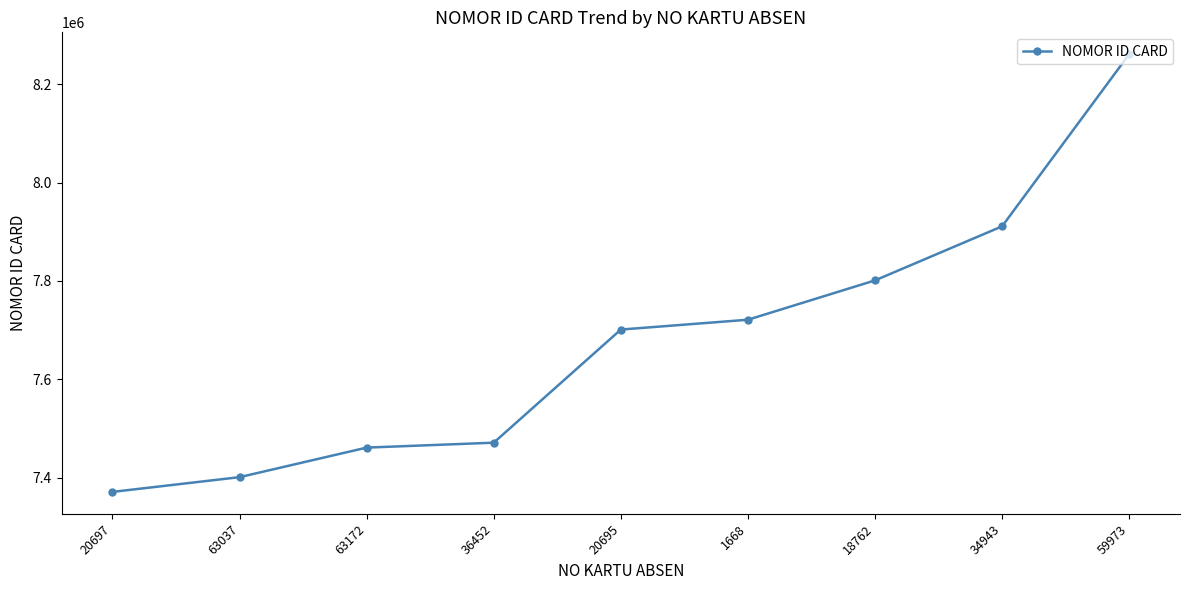

What is the change in value from 20697 to 1668?

+350200